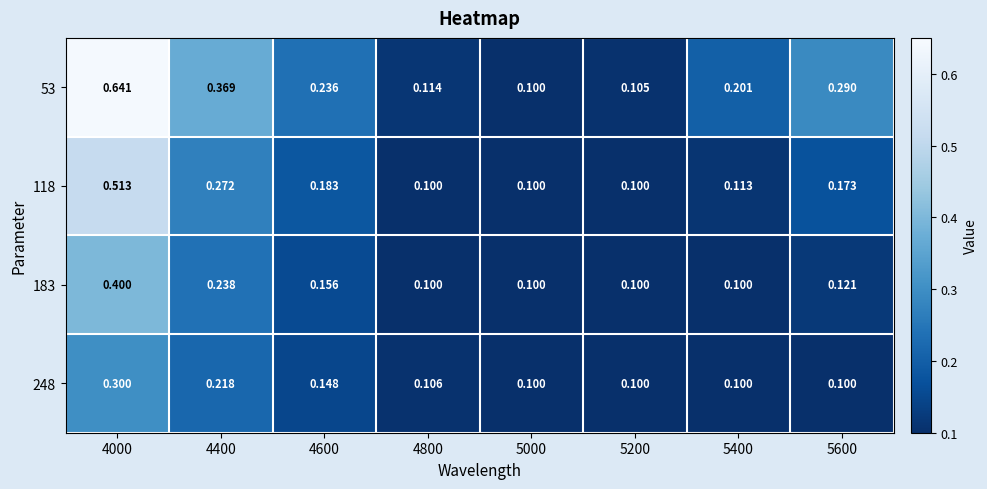

Count the number of data series in this chart.

4